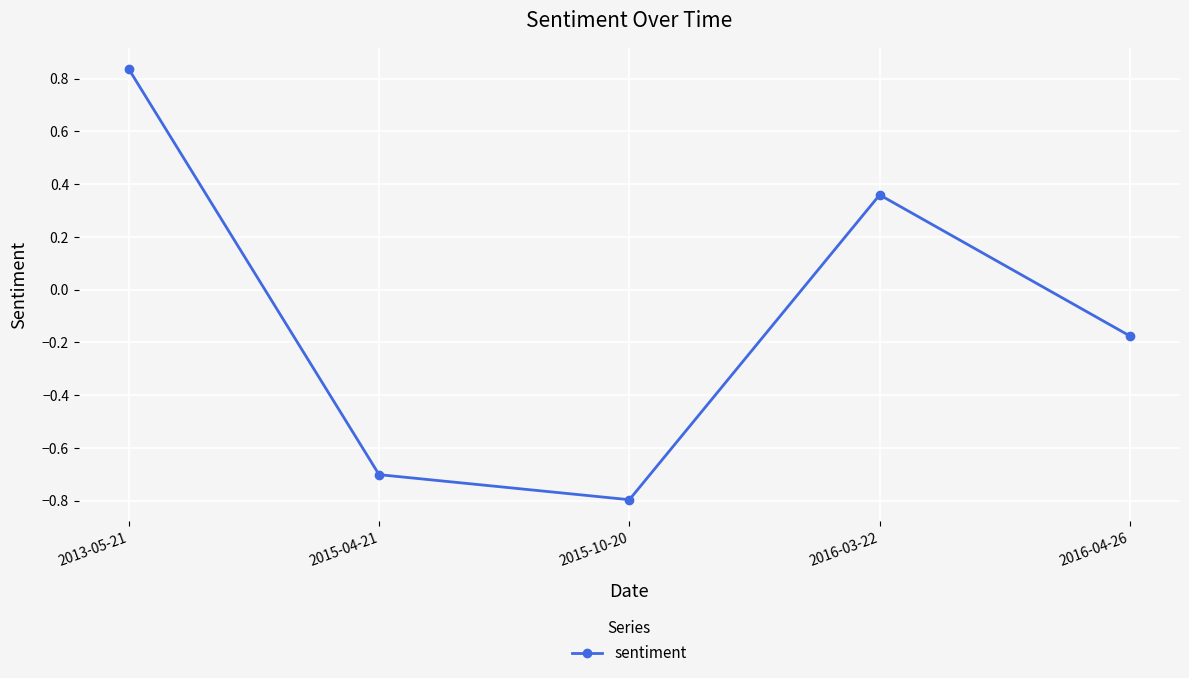

Count the values in the range 0 to 1.

2